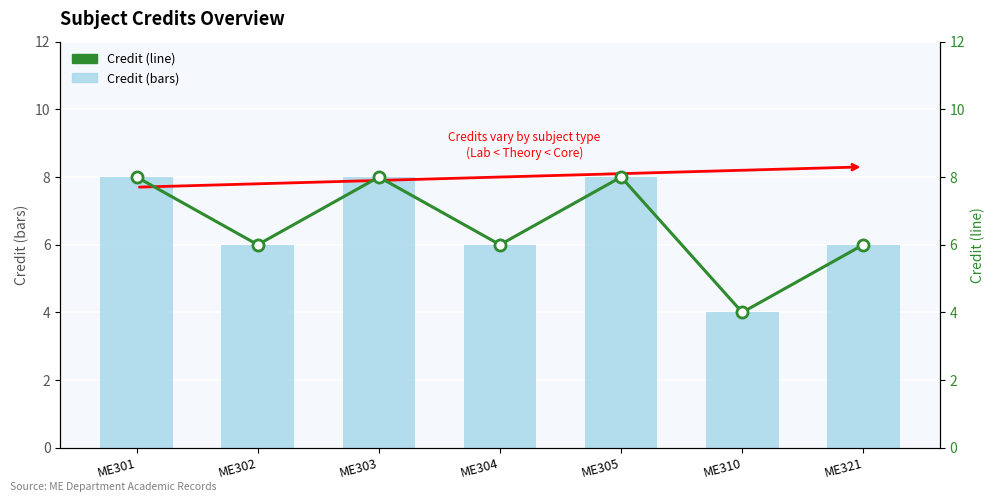

Rank the categories by Credit (bars) value from lowest to highest.

ME310, ME302, ME304, ME321, ME301, ME303, ME305